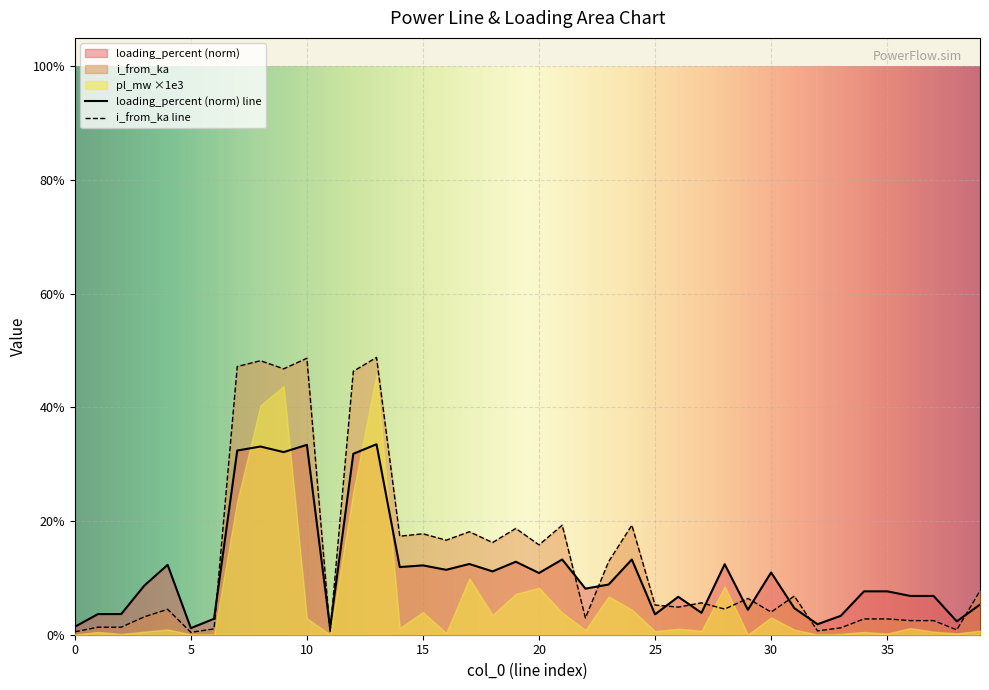

How many times do i_from_ka and loading_percent cross each other?

13